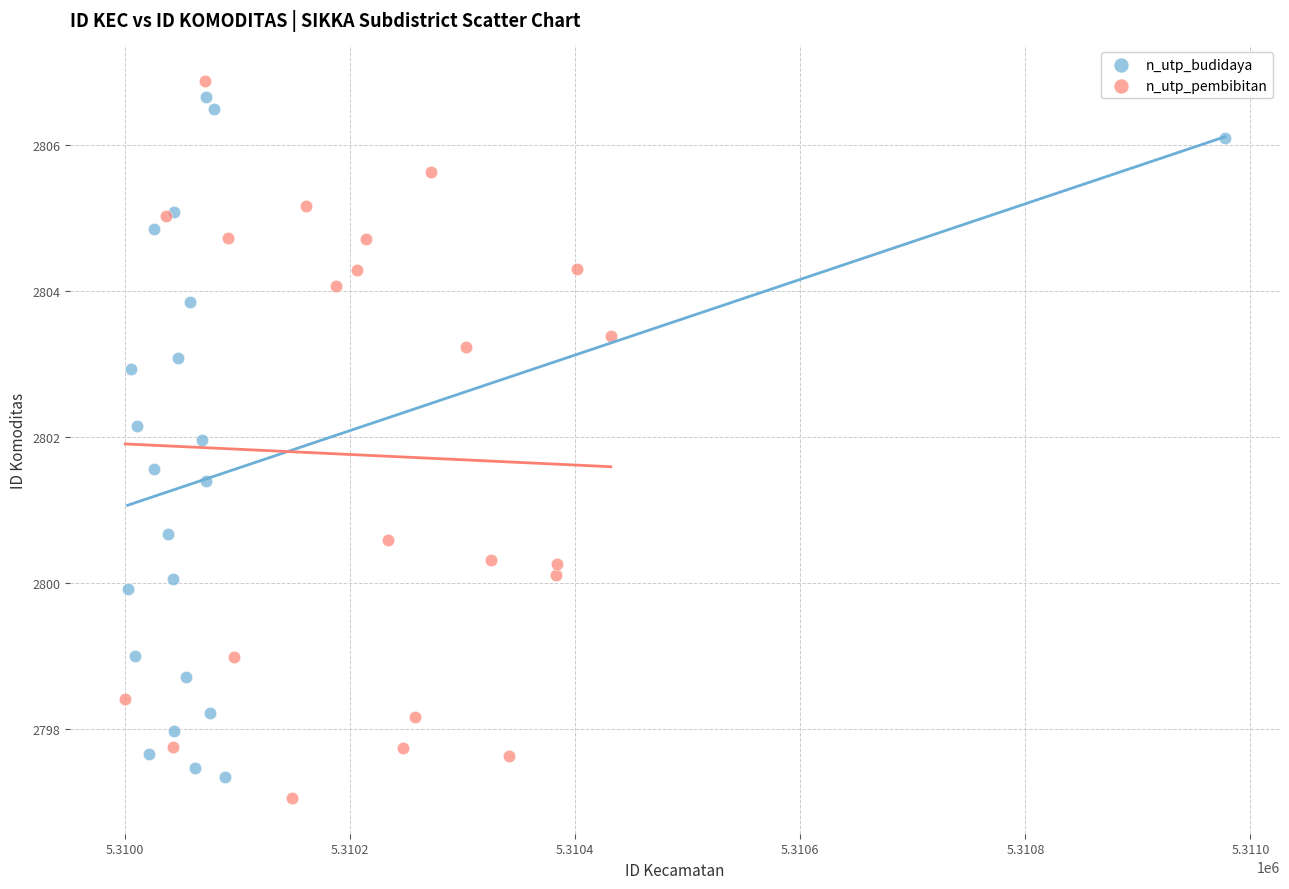

What are all the series names shown in the legend?

n_utp_budidaya, n_utp_pembibitan